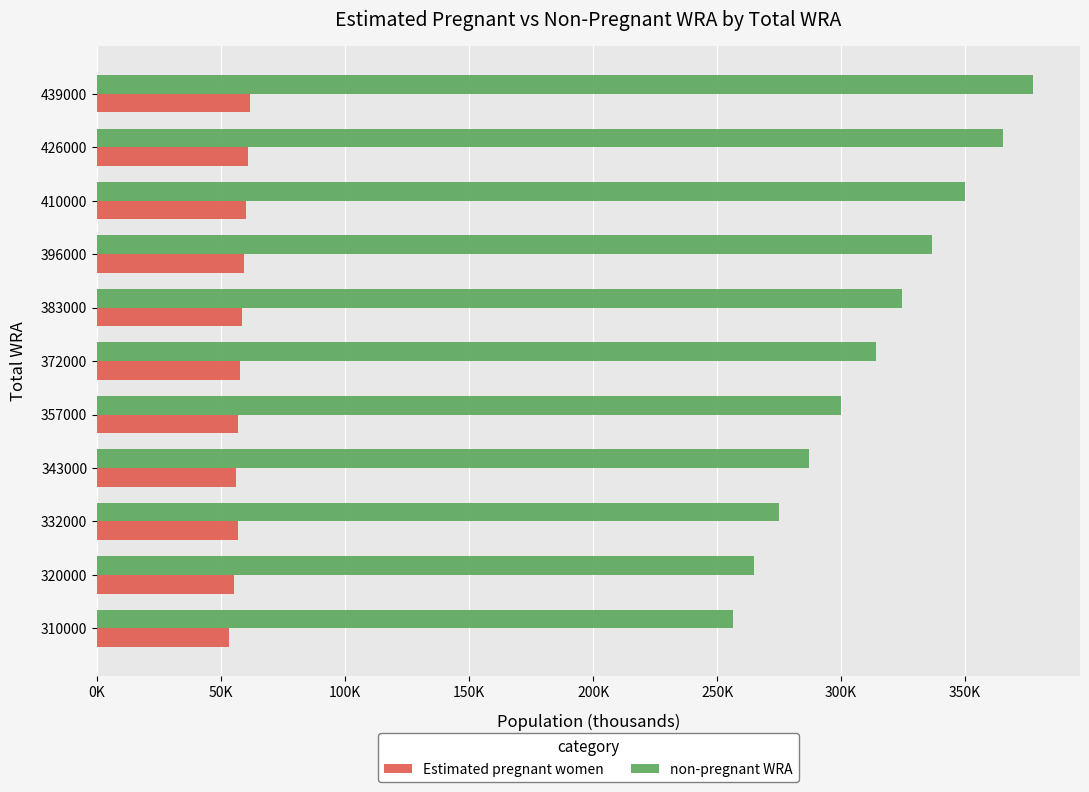

At how many categories does at least one series exceed 251995?

11